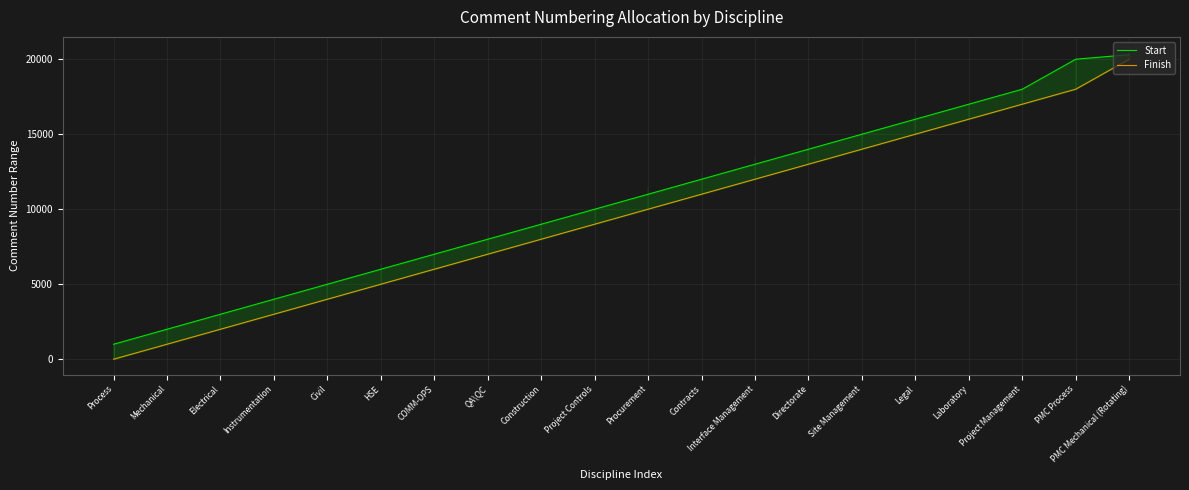

What is the sum of the Start values at Directorate and Instrumentation?

18000